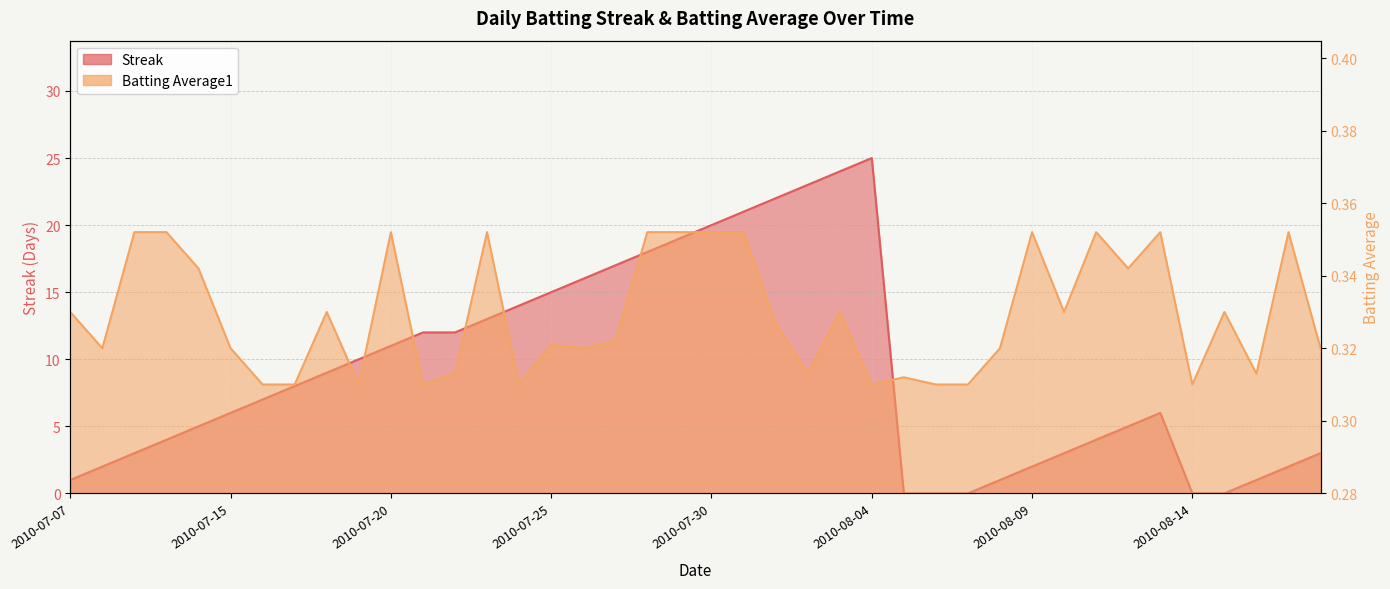

What is the label of the 1st point from the left?

2010-07-07